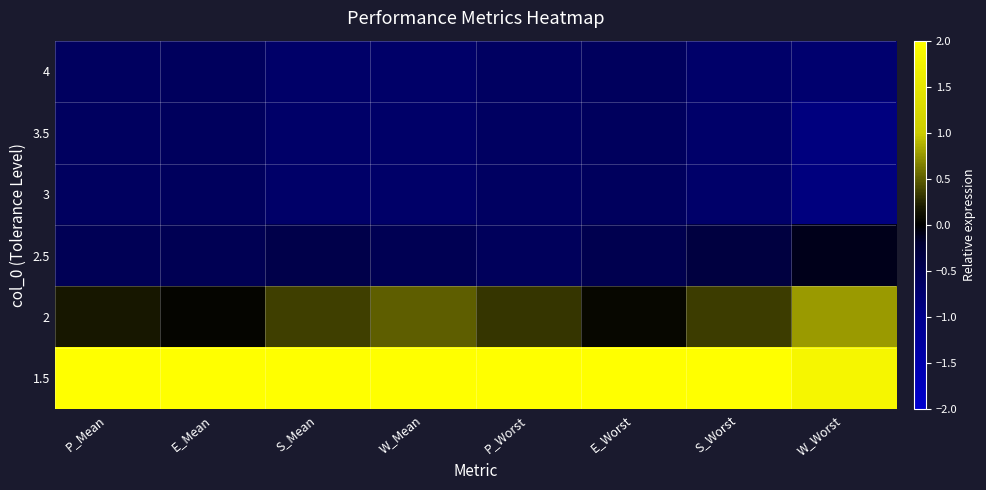

Which has a higher value, P_Mean or P_Worst?

P_Mean